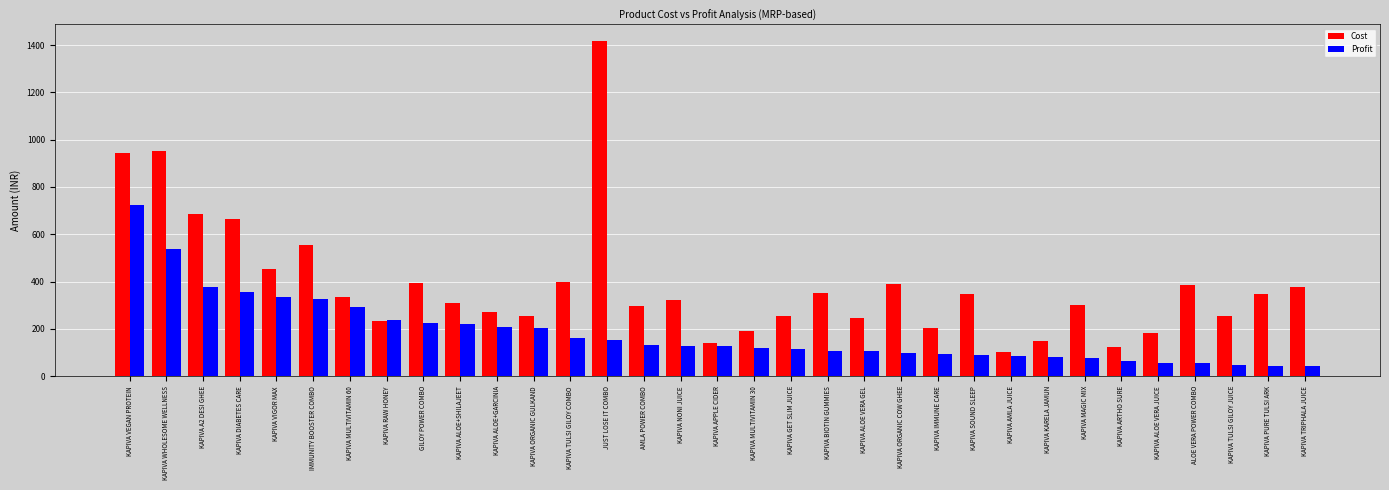

Rank the series by their average value, from lowest to highest.

Profit, Cost